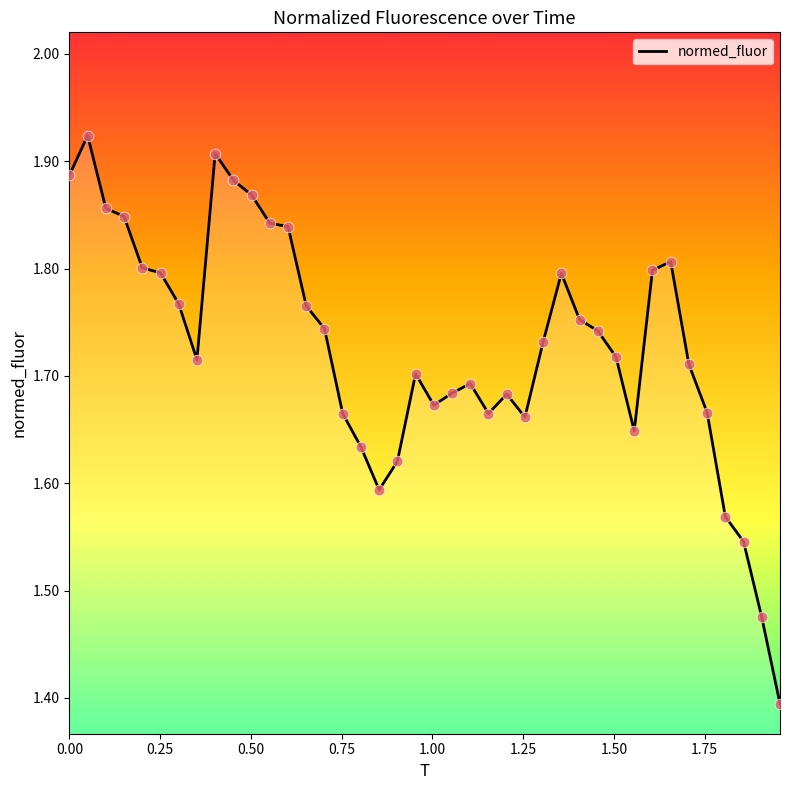

What is the difference between the maximum and minimum values?

0.5